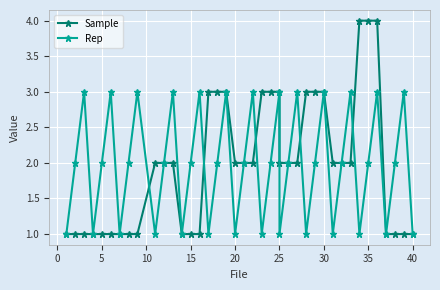

True or false: Rep and Sample cross at least once.

True